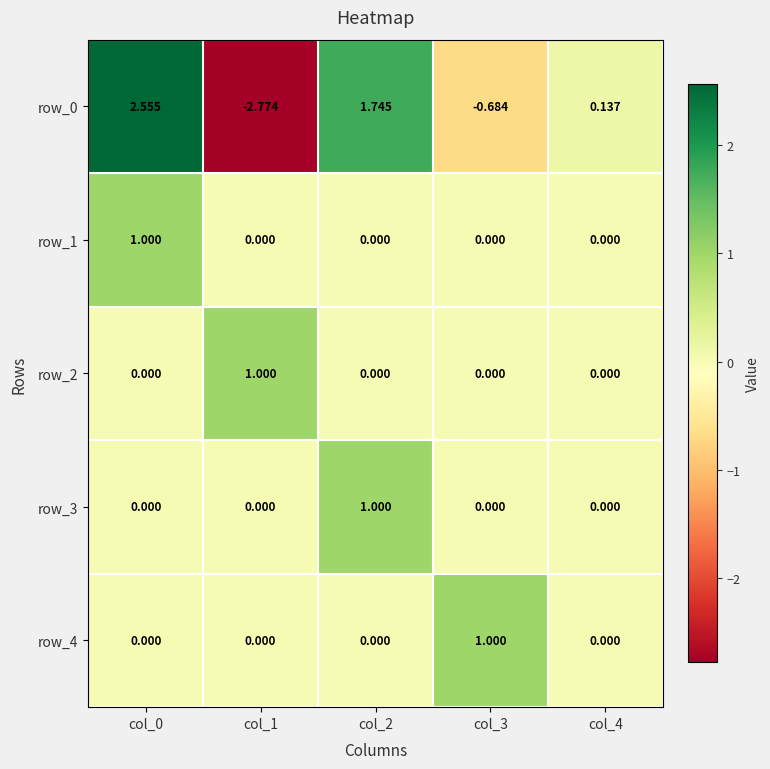

What is the difference between the maximum and minimum values in the row_0 series?

5.3